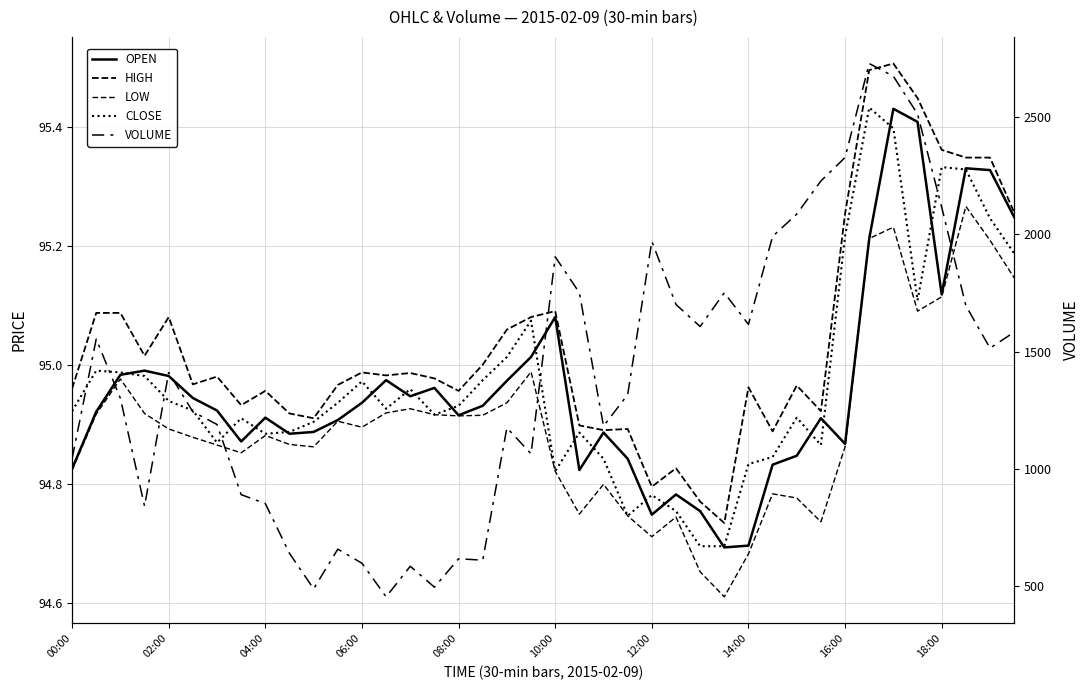

What is the average value of the OPEN series?

95.0